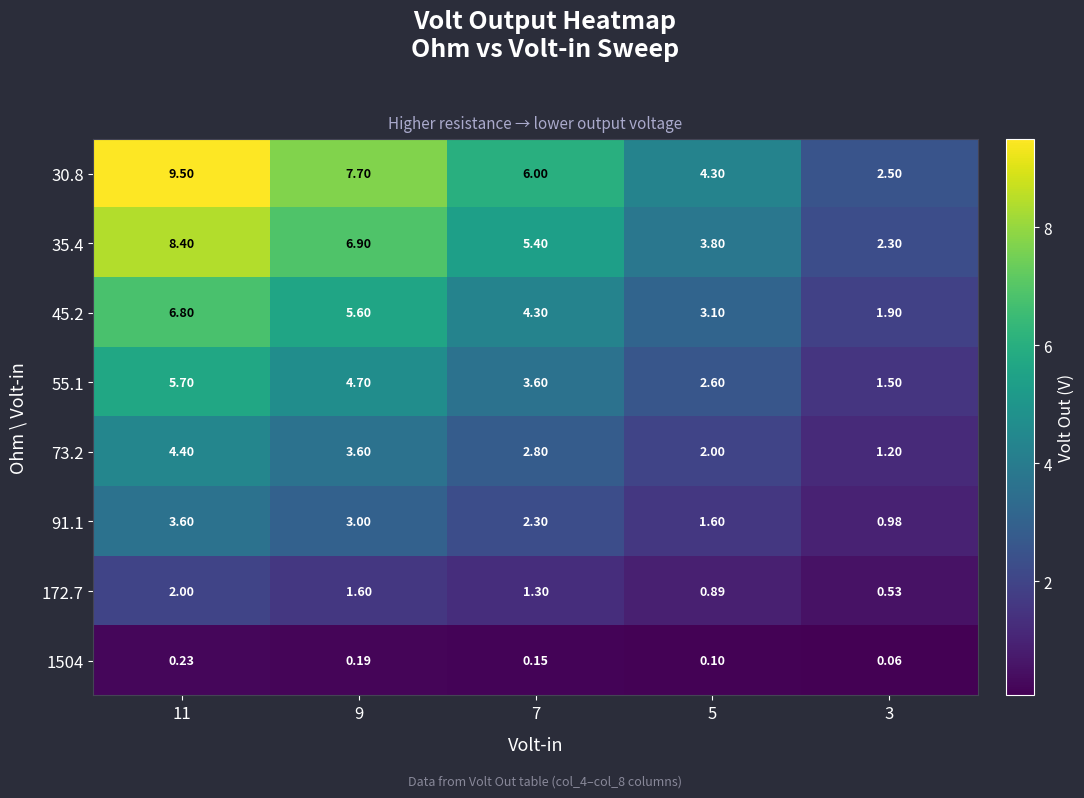

What is the spread (max minus min) of values at 9?

7.5